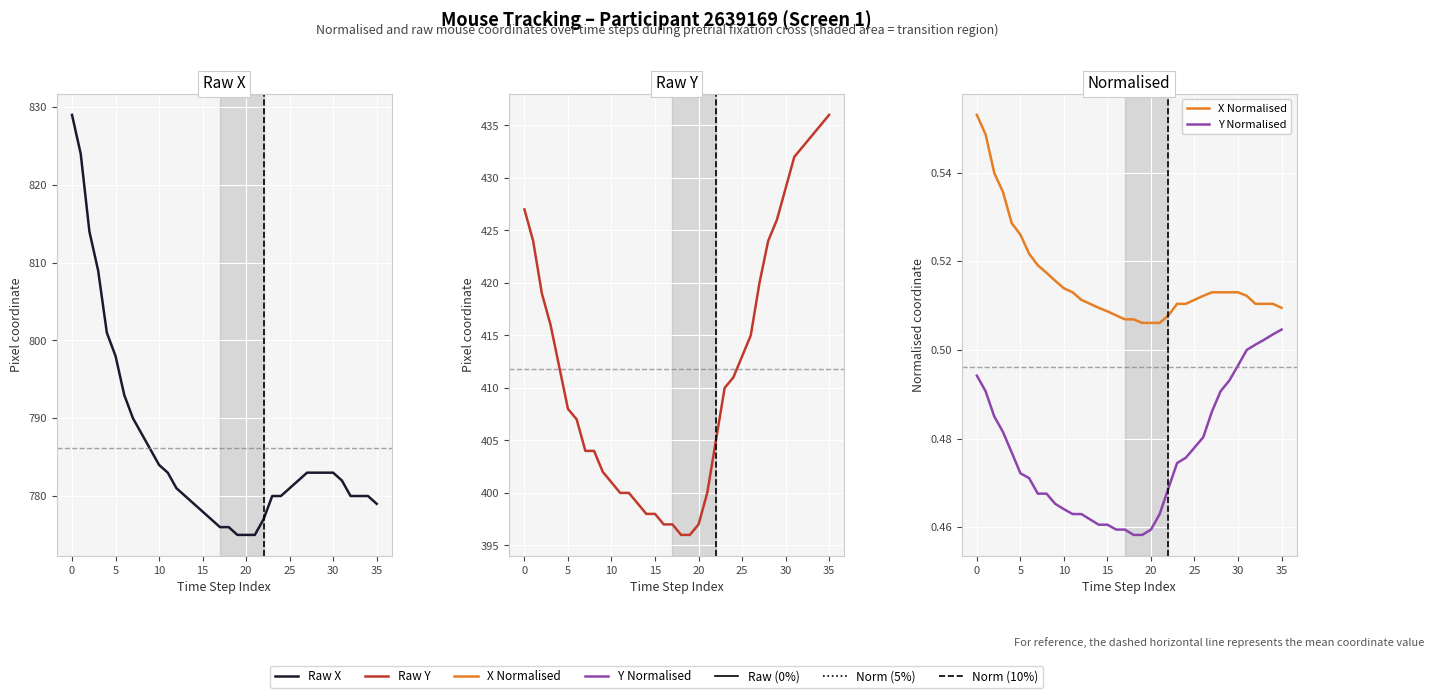

Reading left to right, what are all the values shown in this chart?

Raw X: 829.0	824.0	814.0	809.0	801.0	798.0	793.0	790.0	788.0	786.0	784.0	783.0	781.0	780.0	779.0	778.0	777.0	776.0	776.0	775.0	775.0	775.0	777.0	780.0	780.0	781.0	782.0	783.0	783.0	783.0	783.0	782.0	780.0	780.0	780.0	779.0
Raw Y: 427.0	424.0	419.0	416.0	412.0	408.0	407.0	404.0	404.0	402.0	401.0	400.0	400.0	399.0	398.0	398.0	397.0	397.0	396.0	396.0	397.0	400.0	405.0	410.0	411.0	413.0	415.0	420.0	424.0	426.0	429.0	432.0	433.0	434.0	435.0	436.0
X Normalised: 0.6	0.5	0.5	0.5	0.5	0.5	0.5	0.5	0.5	0.5	0.5	0.5	0.5	0.5	0.5	0.5	0.5	0.5	0.5	0.5	0.5	0.5	0.5	0.5	0.5	0.5	0.5	0.5	0.5	0.5	0.5	0.5	0.5	0.5	0.5	0.5
Y Normalised: 0.5	0.5	0.5	0.5	0.5	0.5	0.5	0.5	0.5	0.5	0.5	0.5	0.5	0.5	0.5	0.5	0.5	0.5	0.5	0.5	0.5	0.5	0.5	0.5	0.5	0.5	0.5	0.5	0.5	0.5	0.5	0.5	0.5	0.5	0.5	0.5